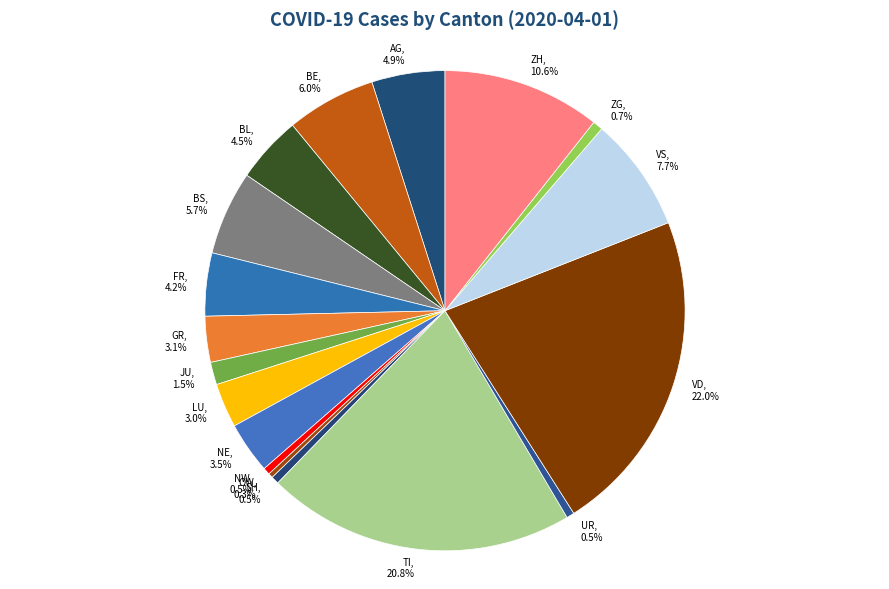

Does ZH represent more than half of the total?

No